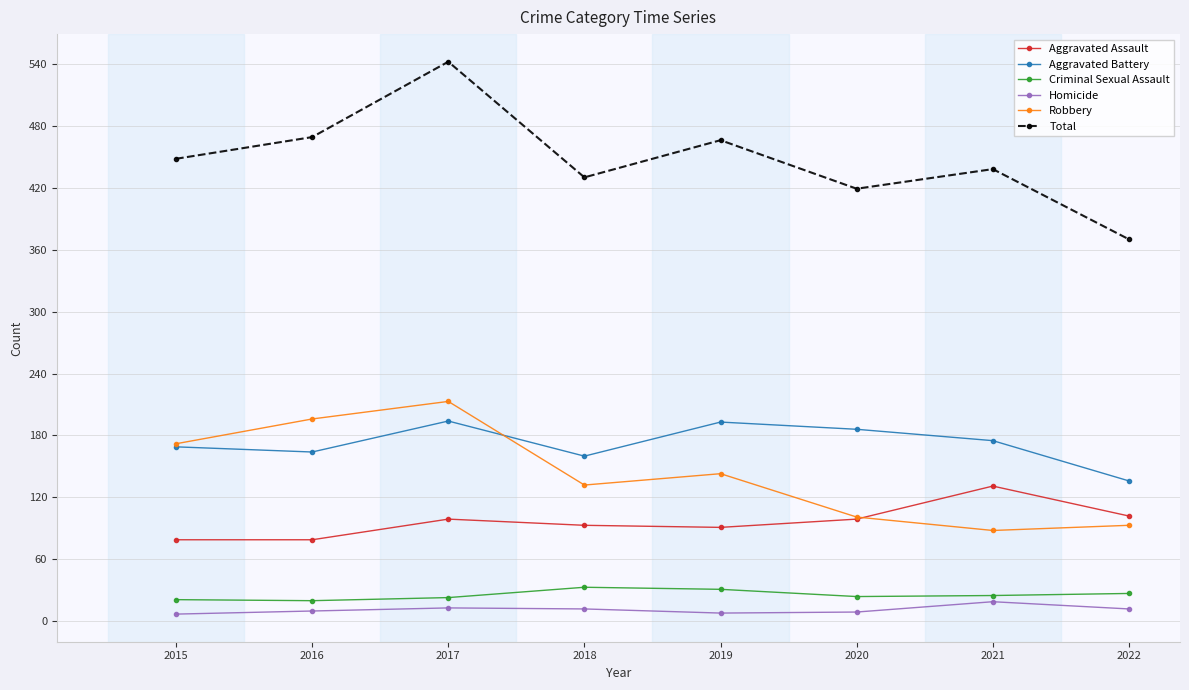

True or false: Total has a value of 469 at 2016.

True